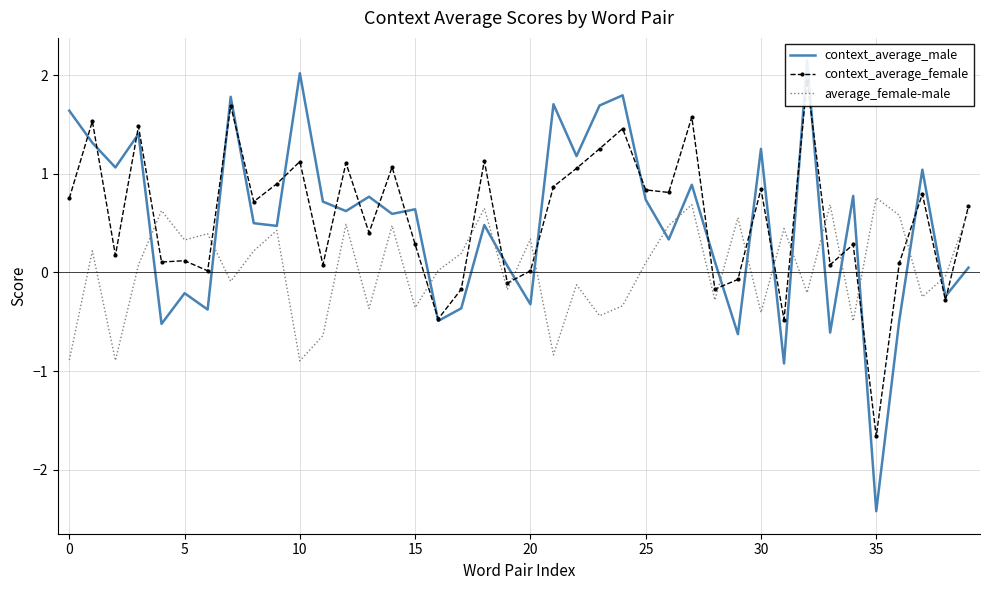

What is the sum of all average_female-male values?

1.7